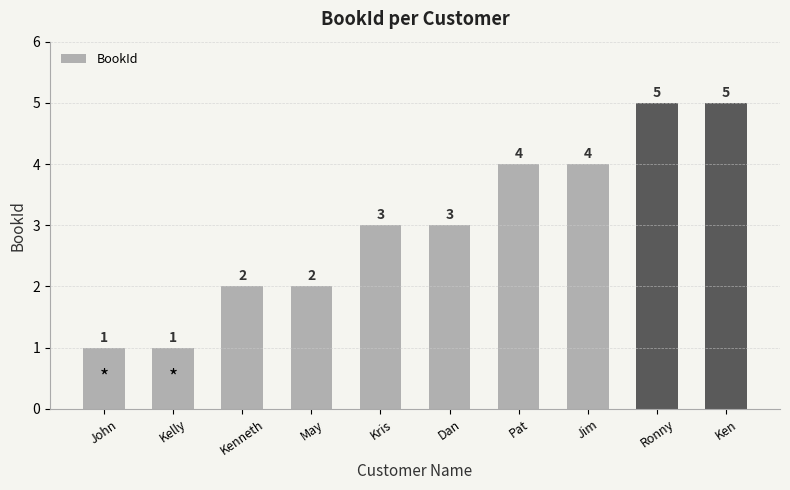

Are the bars grouped side by side (vs. stacked)?

No